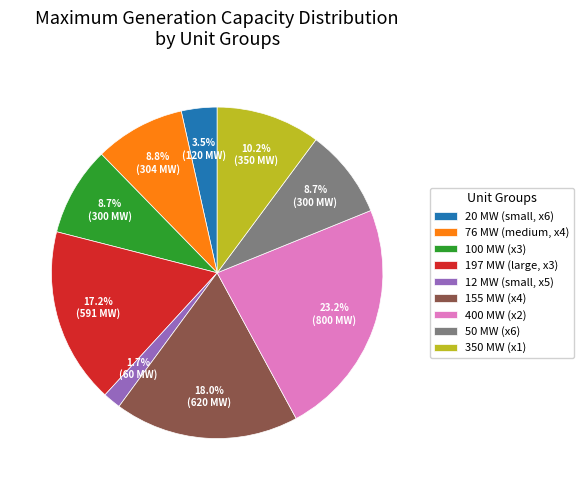

Count the number of slices in the pie.

9